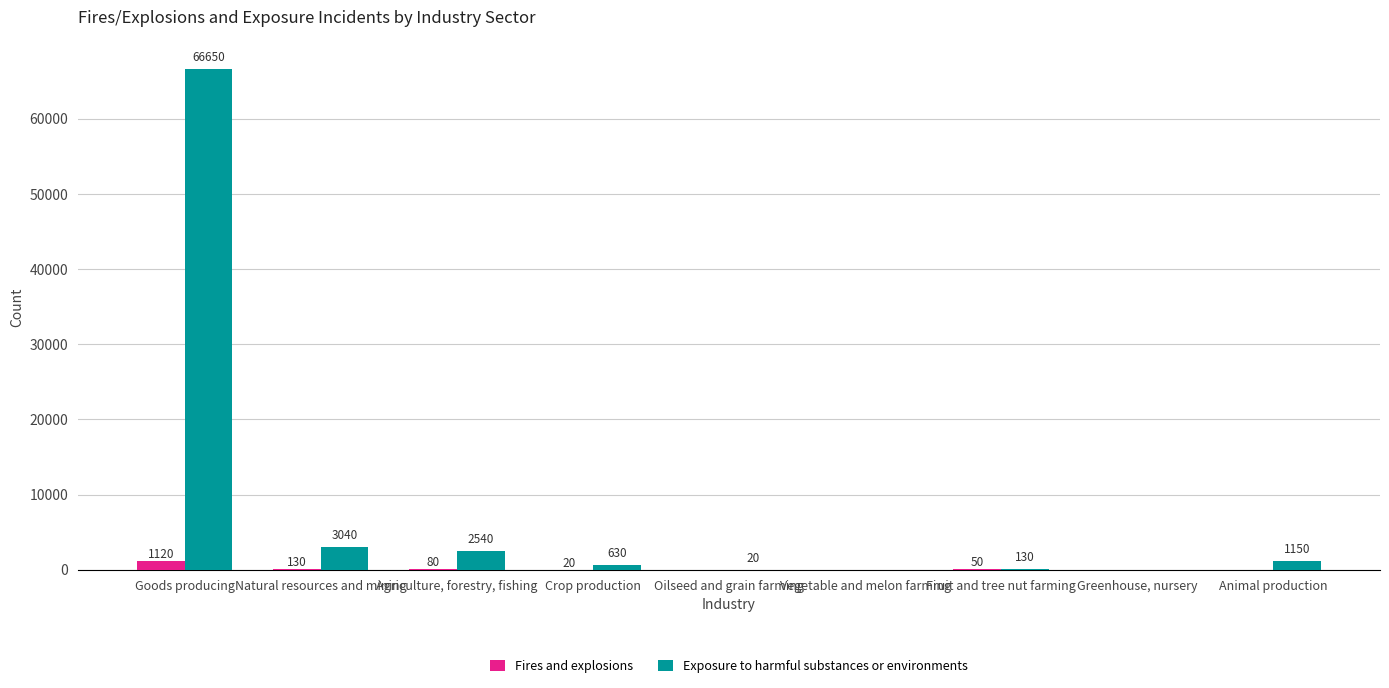

Is it true that Exposure to harmful substances or environments equals 36869 at Greenhouse, nursery?

False